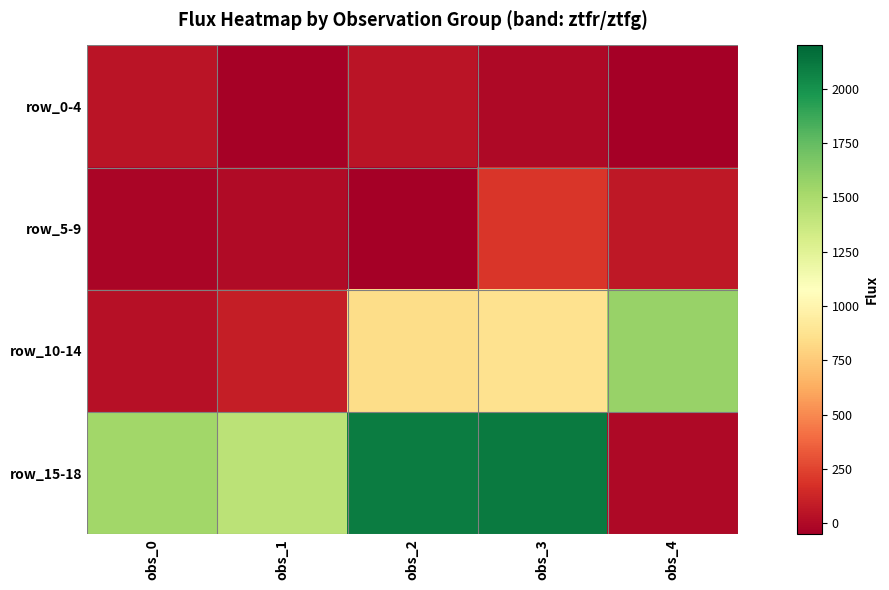

Which has a higher value, obs_3 or obs_0?

obs_0